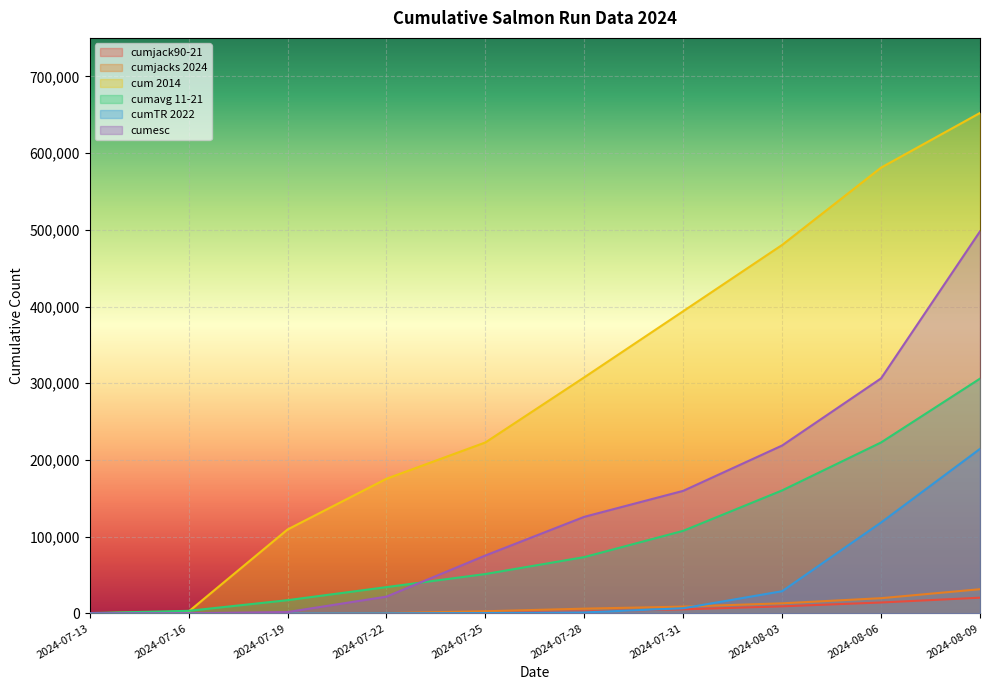

Which category has the lowest value in the cum2014 series?

2024-07-13